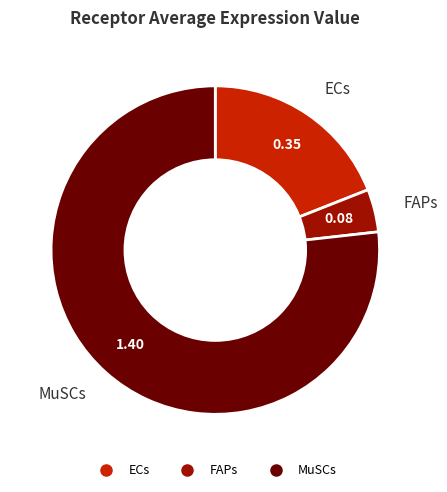

Rank the categories by value from highest to lowest.

MuSCs, ECs, FAPs